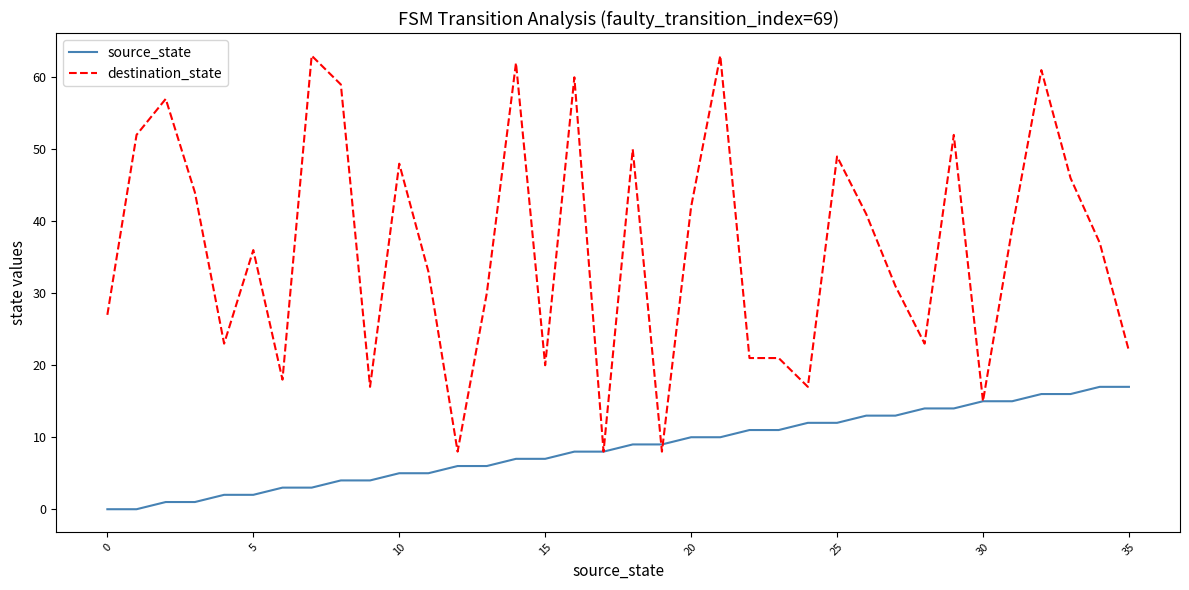

Which series has the largest range (max minus min)?

destination_state